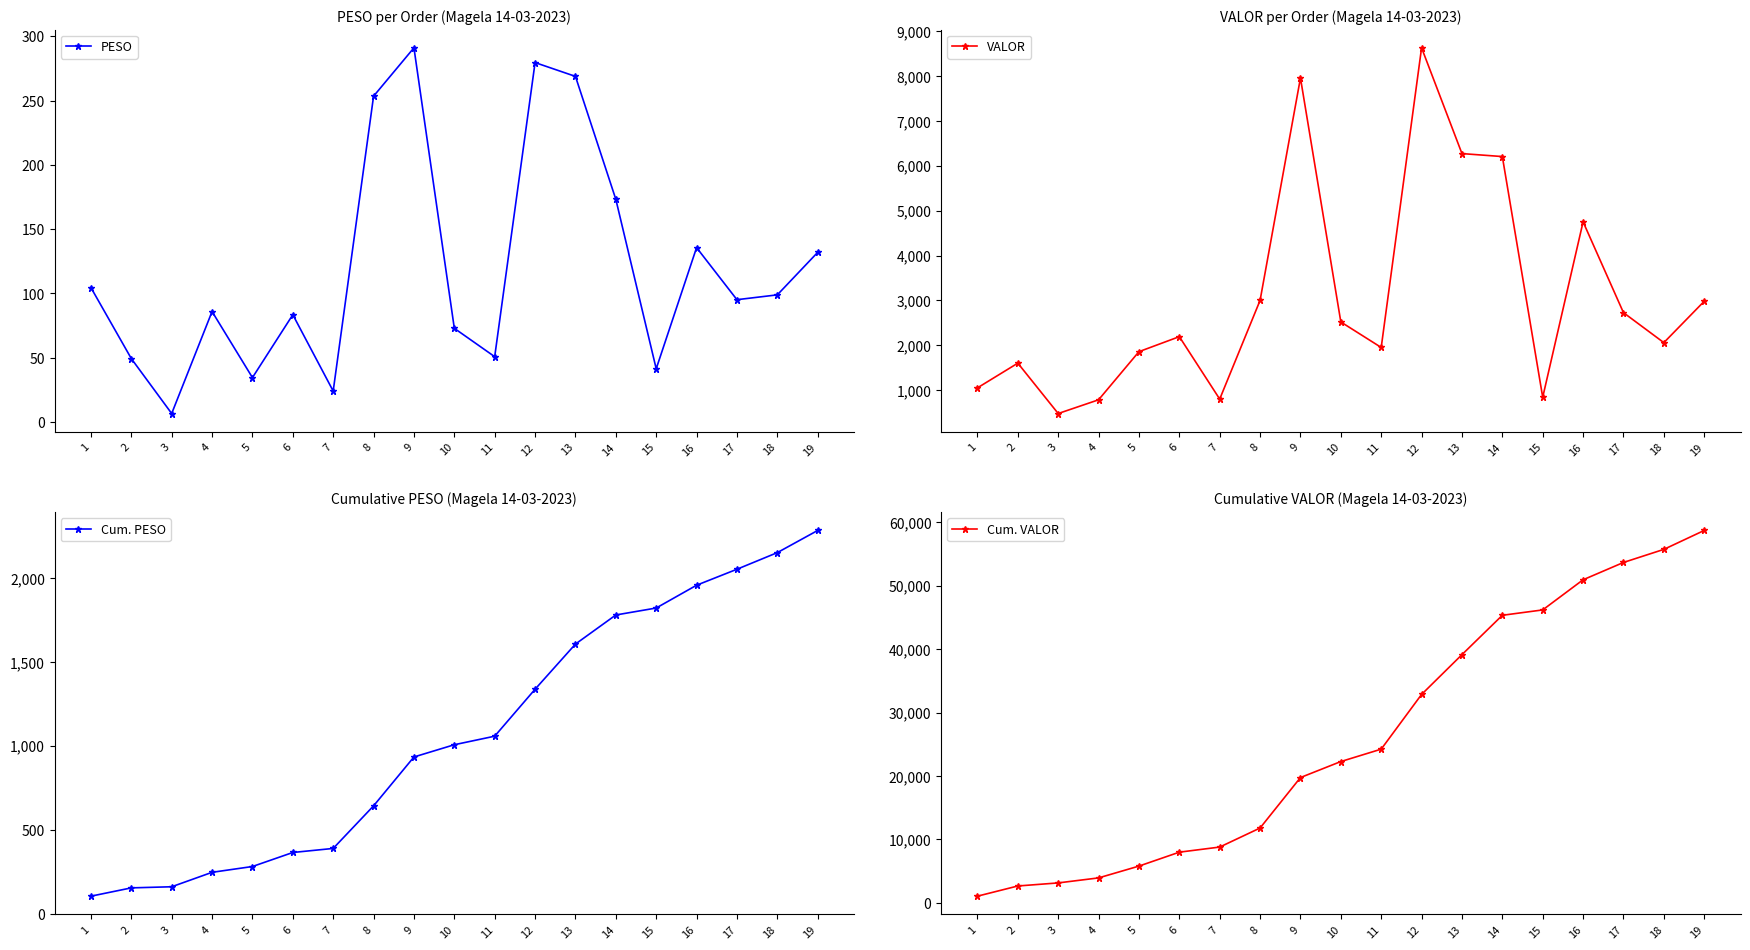

What is the average value of the Cum. PESO series?

1069.2